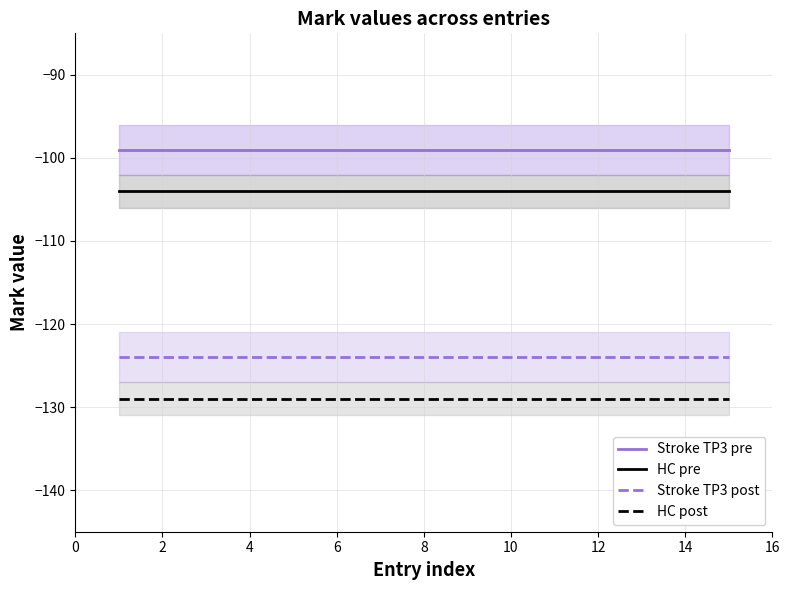

True or false: HC pre and Stroke TP3 pre intersect in this chart.

False